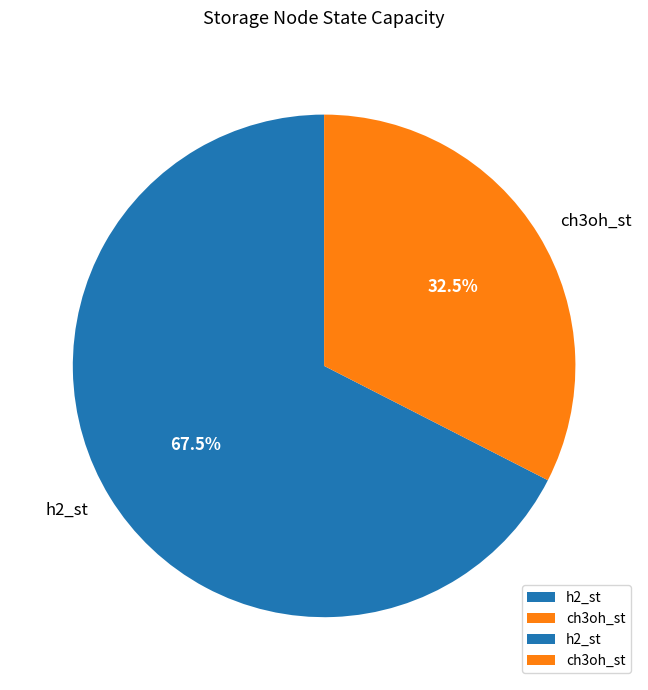

What is the majority slice?

h2_st